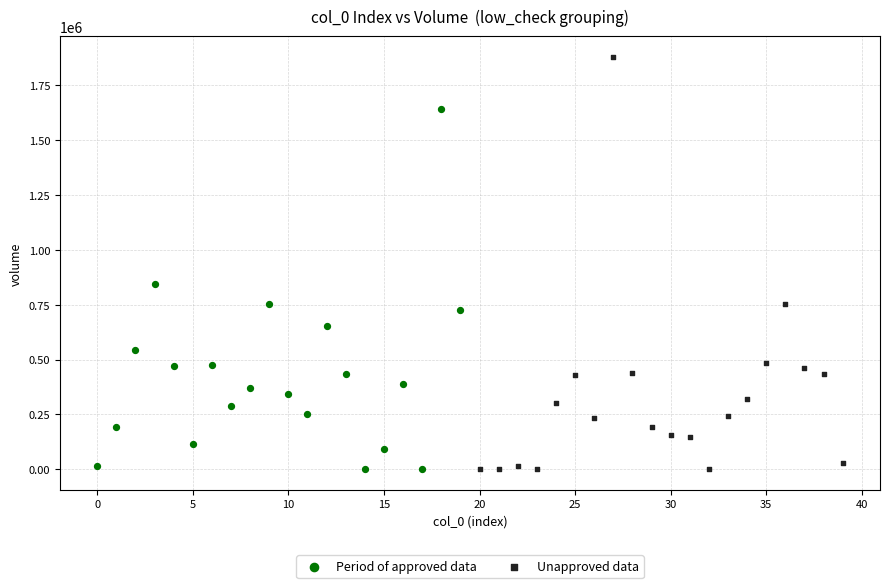

Which series has the widest spread of Y values?

Unapproved data